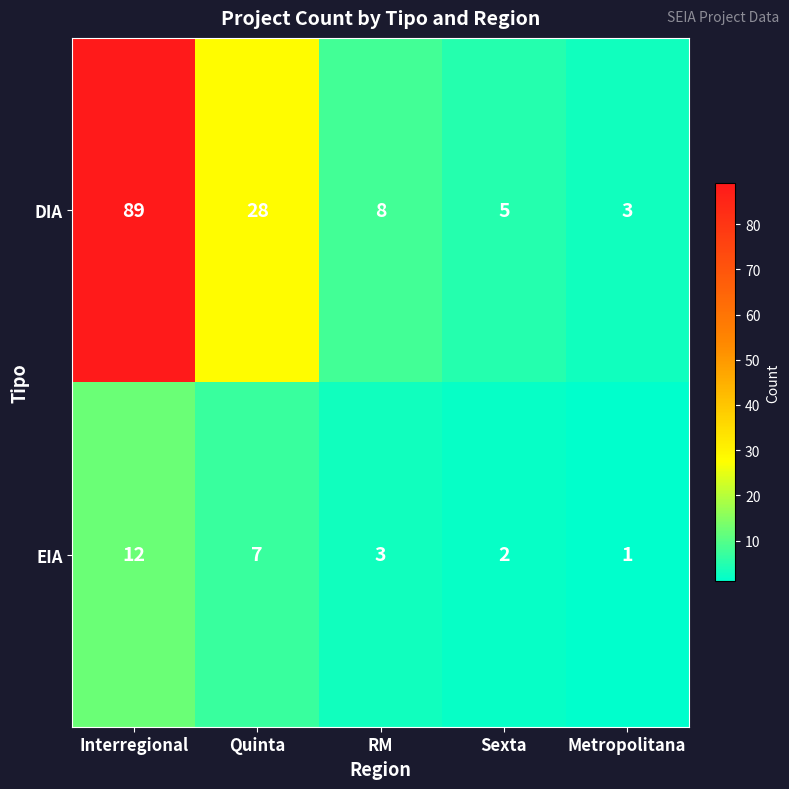

The DIA series shows 7 at Sexta. True or false?

False